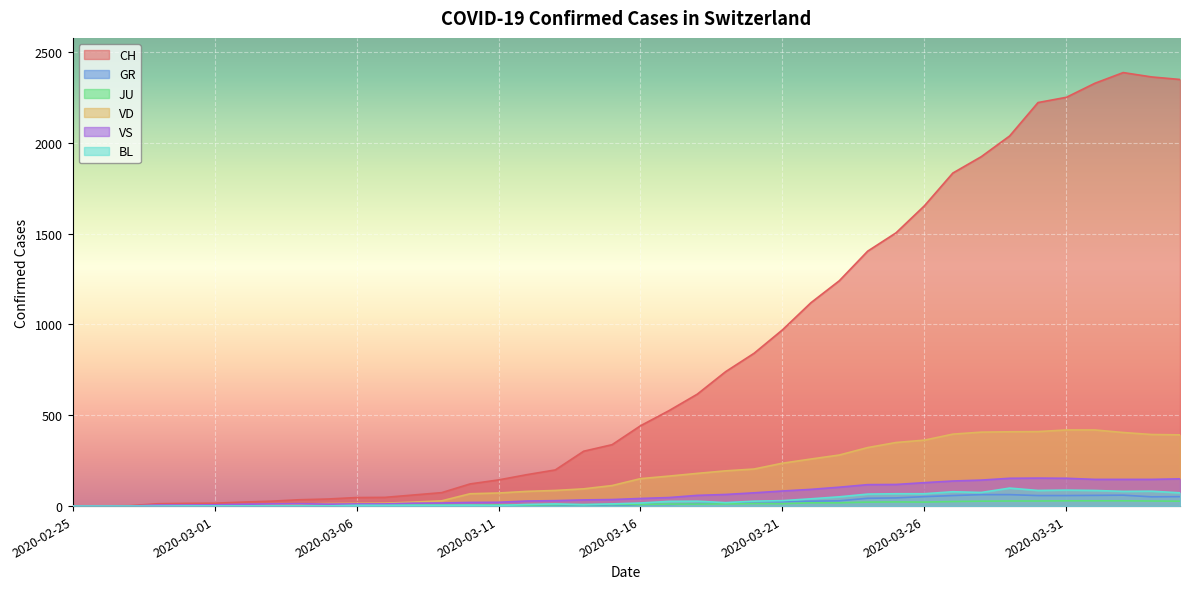

What is the average value of the GR series?

21